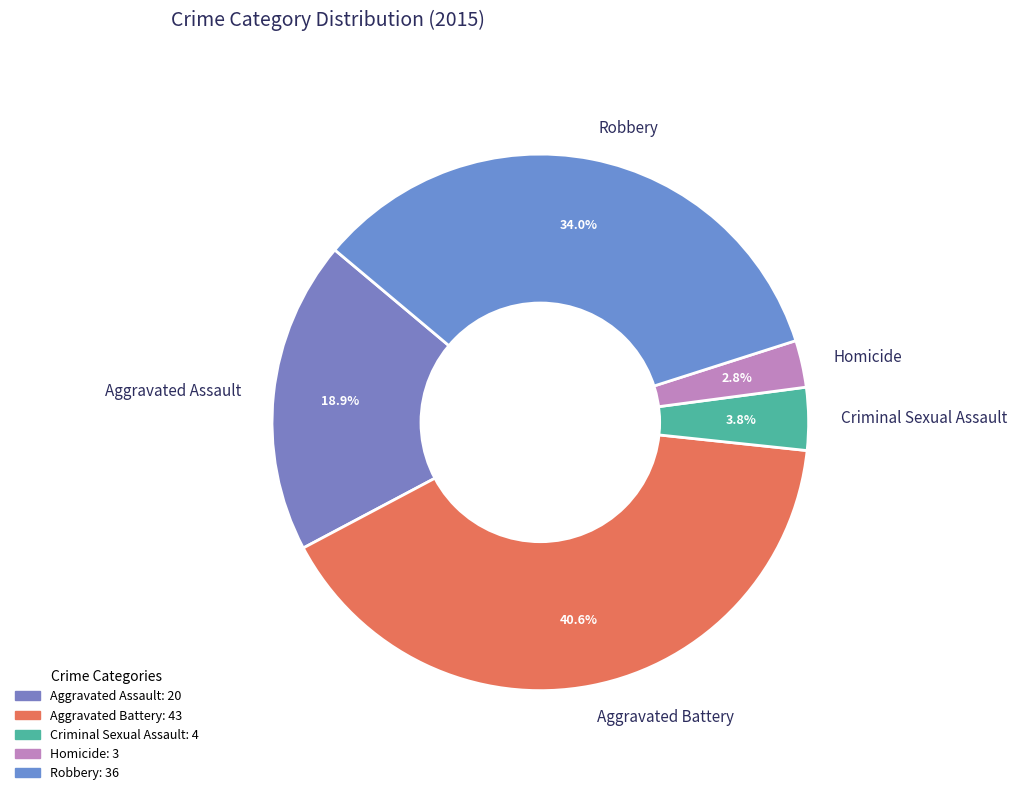

To the nearest percent, what is the combined percentage of Criminal Sexual Assault and Aggravated Assault?

23%